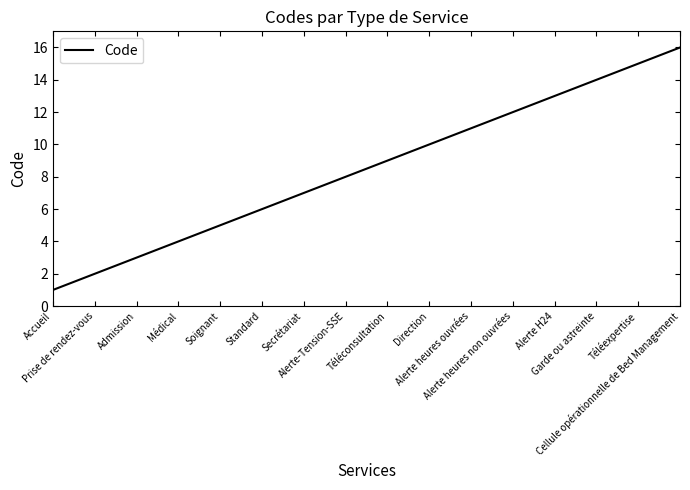

What is the minimum value shown in the chart?

1